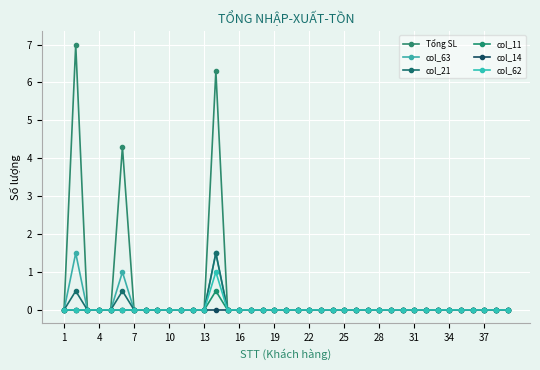

True or false: col_62 and col_11 intersect in this chart.

False